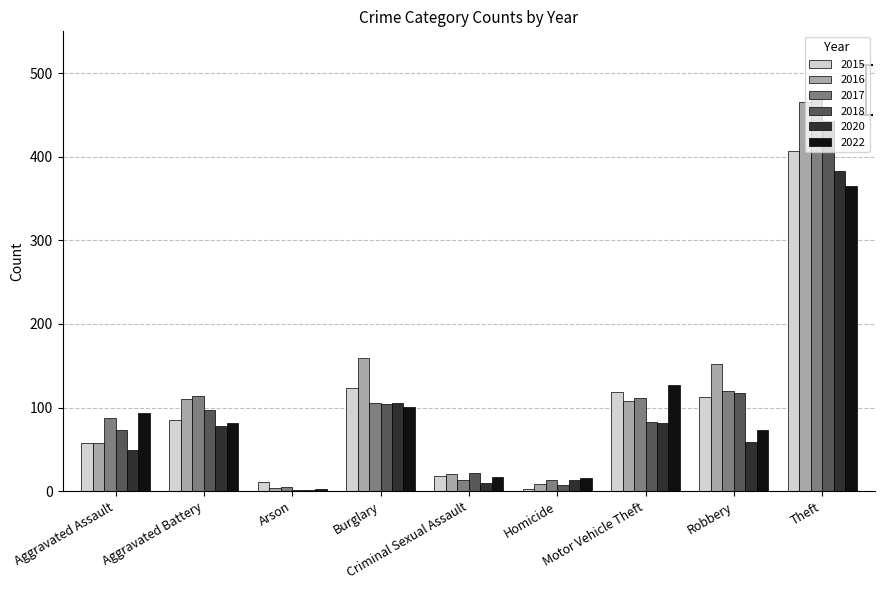

At which category is the sum across all series the highest?

Theft